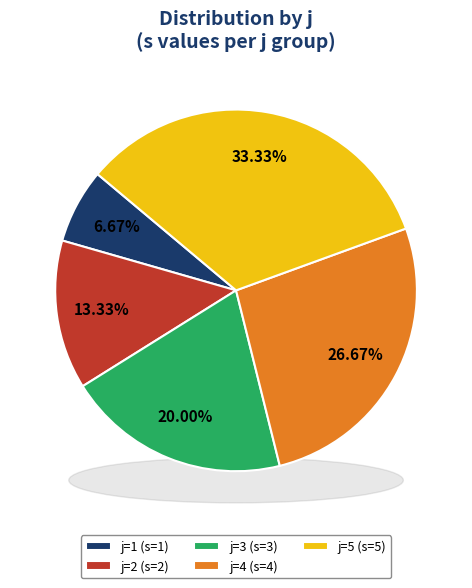

To the nearest percent, what portion does j=5 represent?

33%